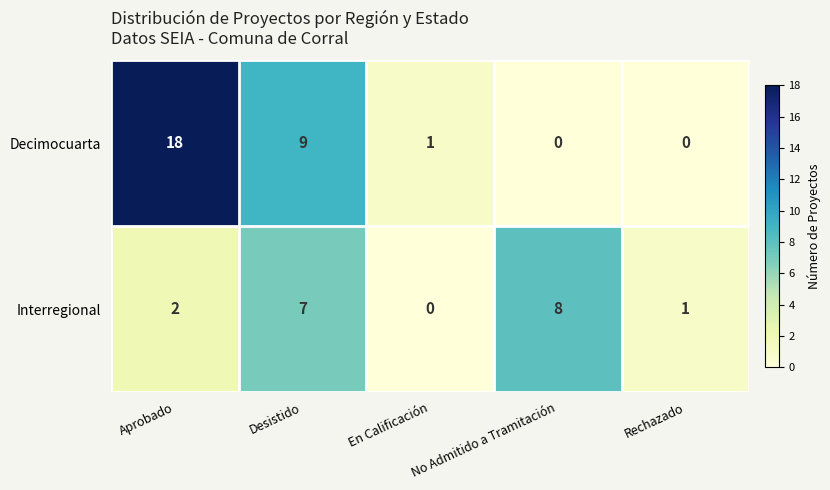

What is the greatest value displayed?

18